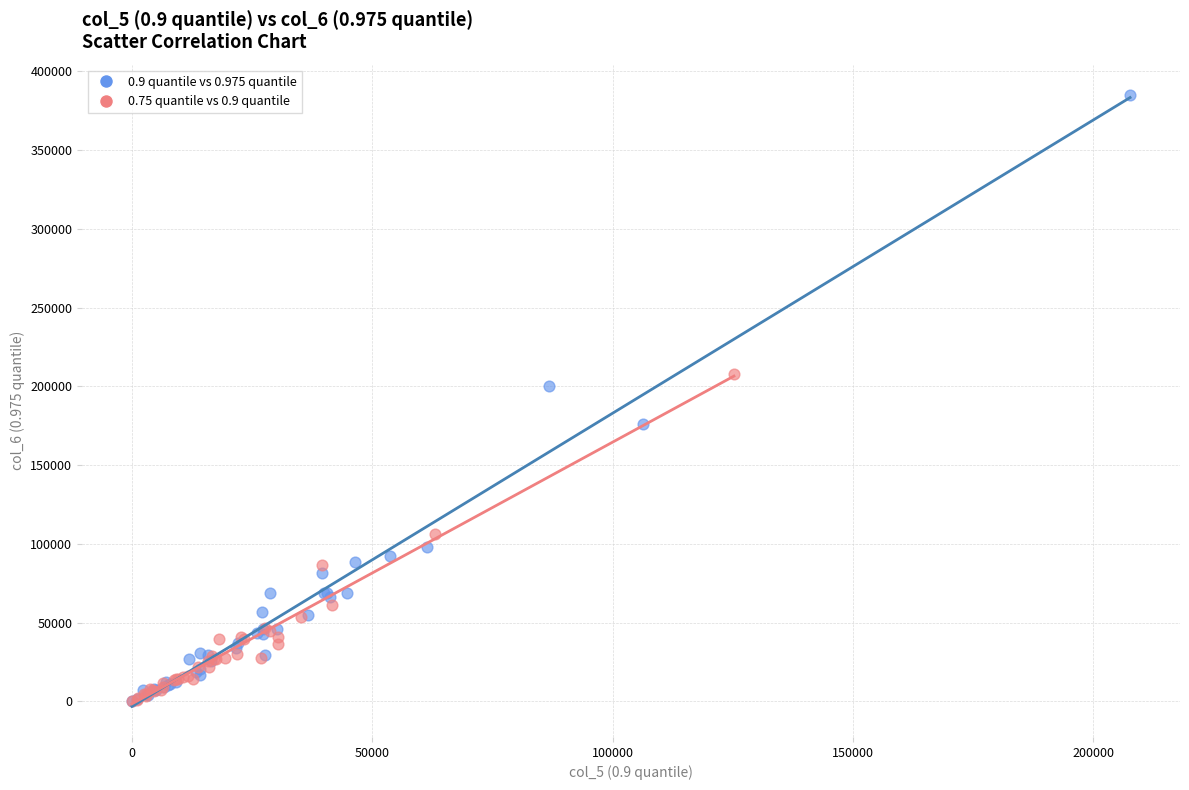

Which series contains the highest Y value?

0.9 quantile vs 0.975 quantile